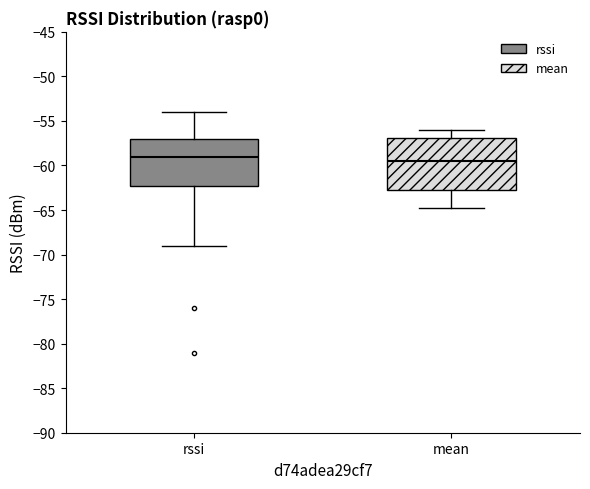

Which box has the highest median line?

rssi